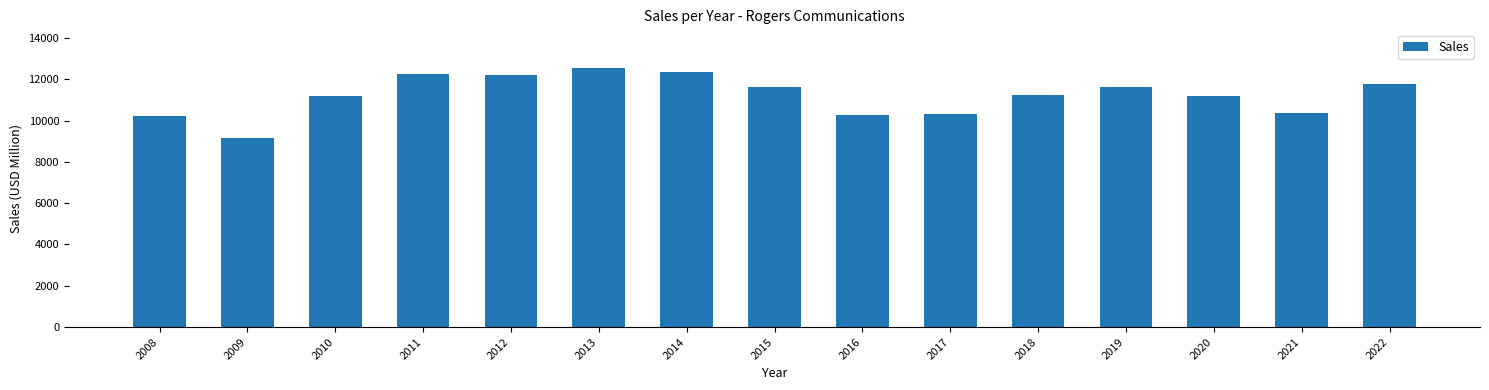

What is the approximate value at 2020, to the nearest 100?

11200